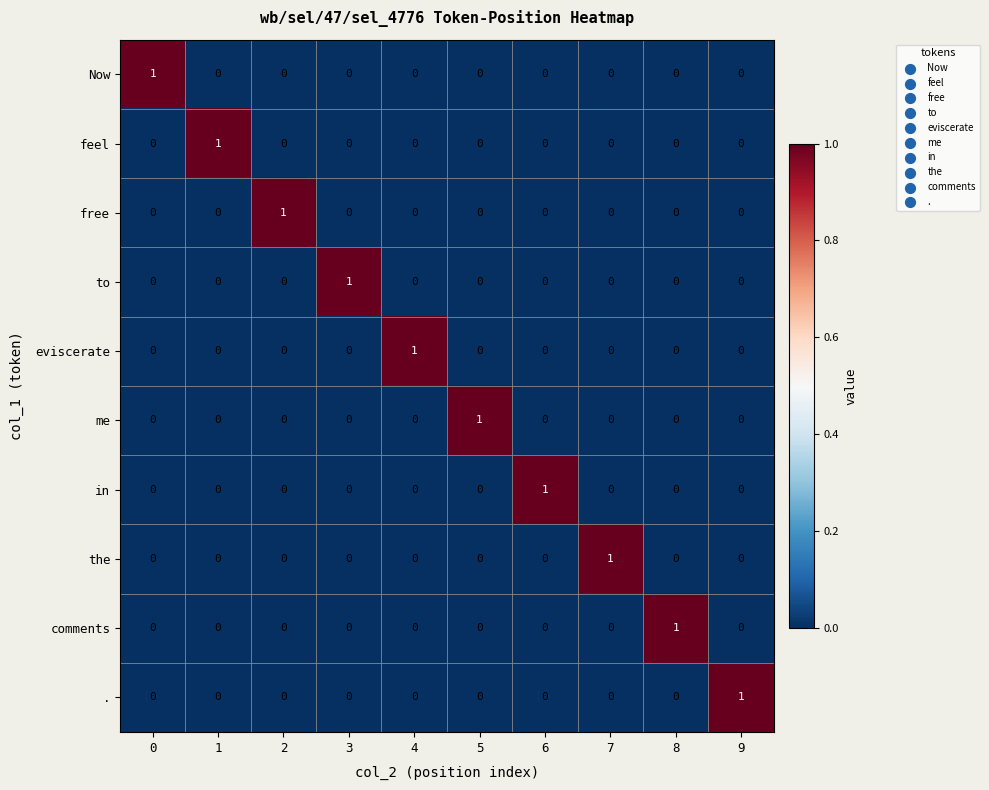

At how many categories does at least one series exceed 0?

10